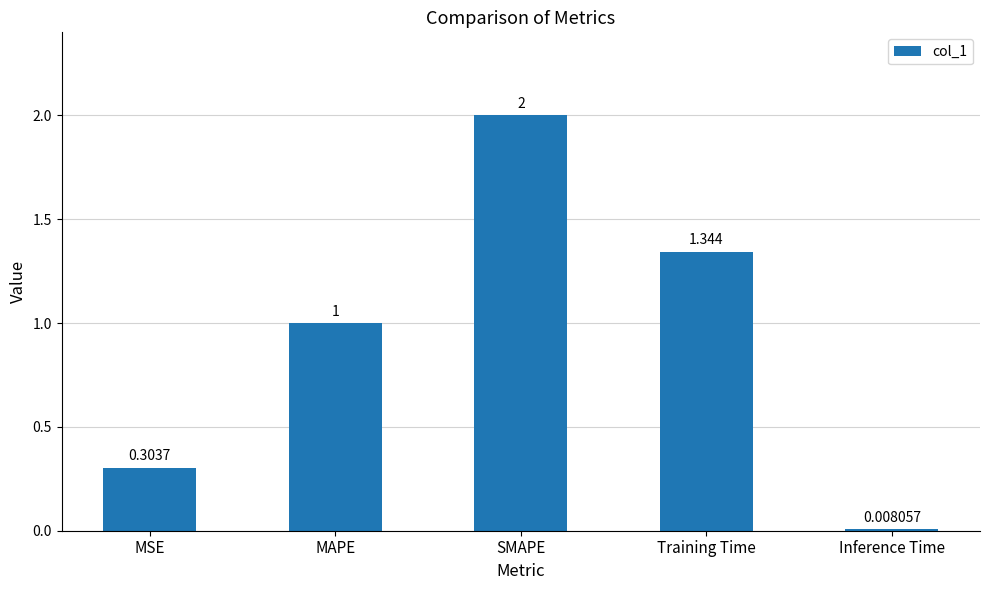

What position from the right is MAPE?

4